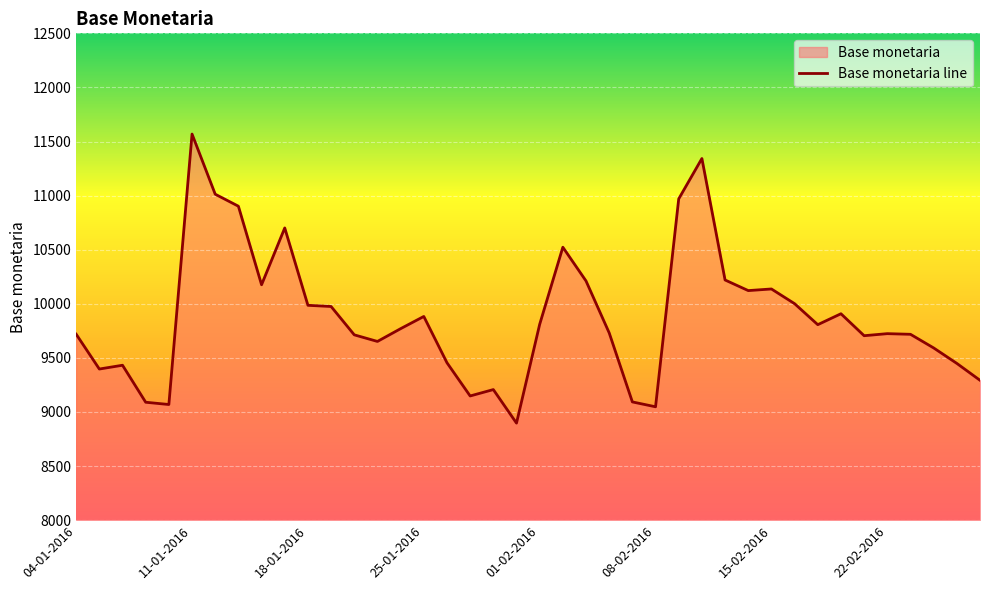

Where is the data nearest to the value 10233?

28